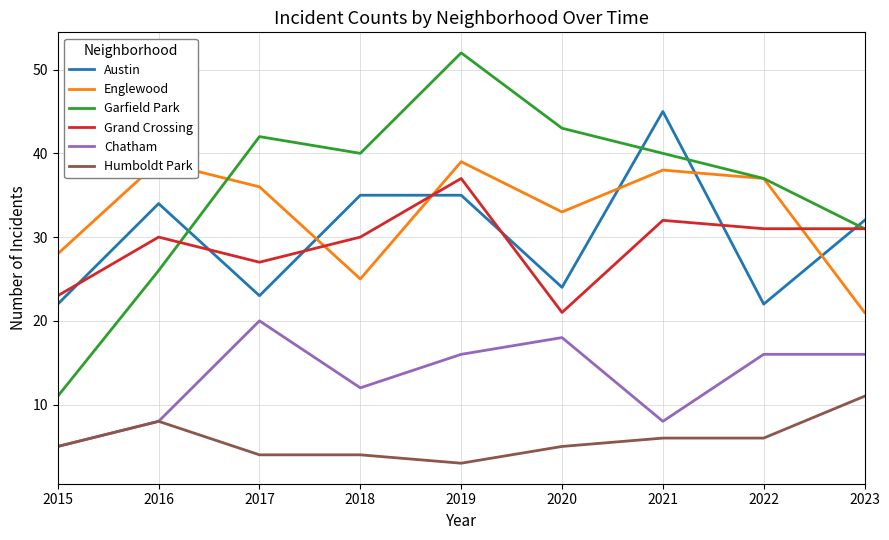

What is the lowest value of the Garfield Park series?

11